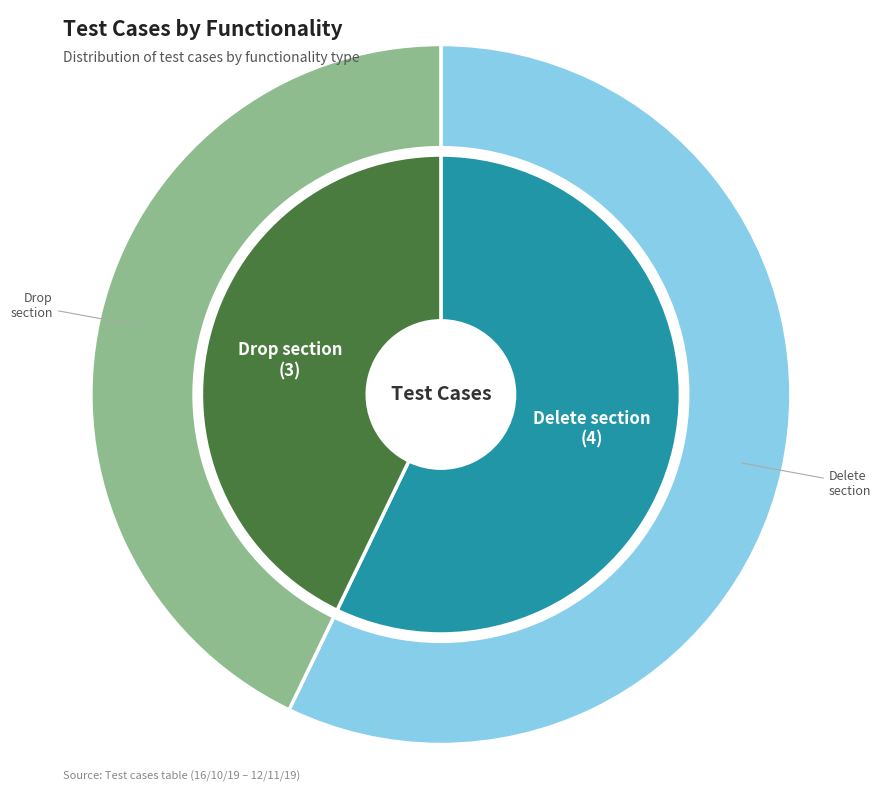

To the nearest percent, what percentage of the pie is Delete section?

57%